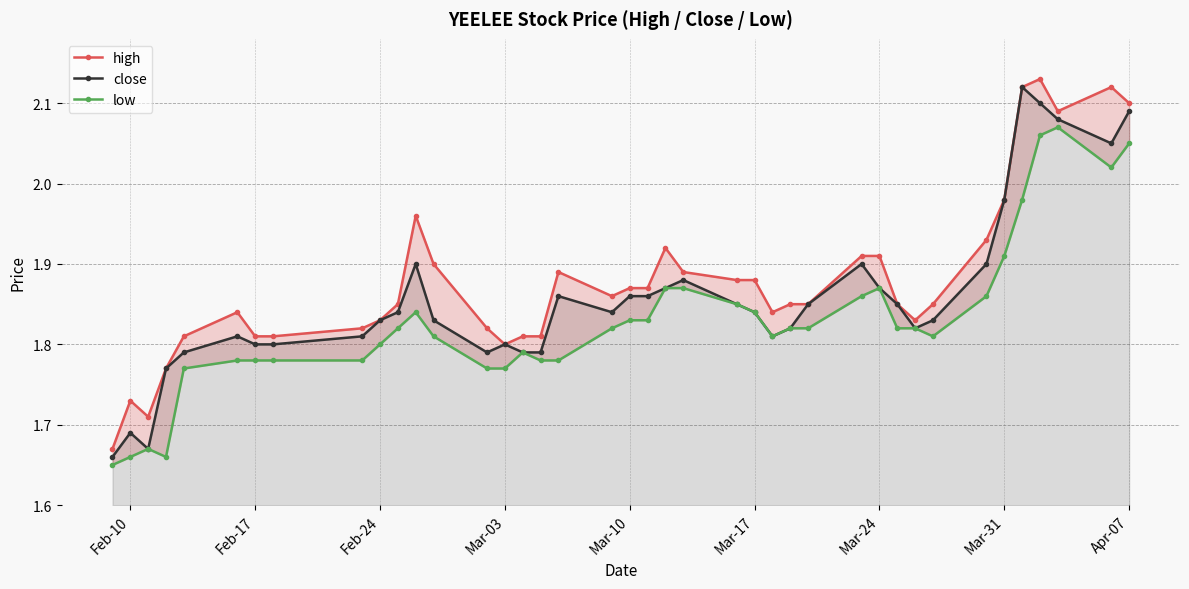

Rank the series by their maximum value, from highest to lowest.

high, close, low